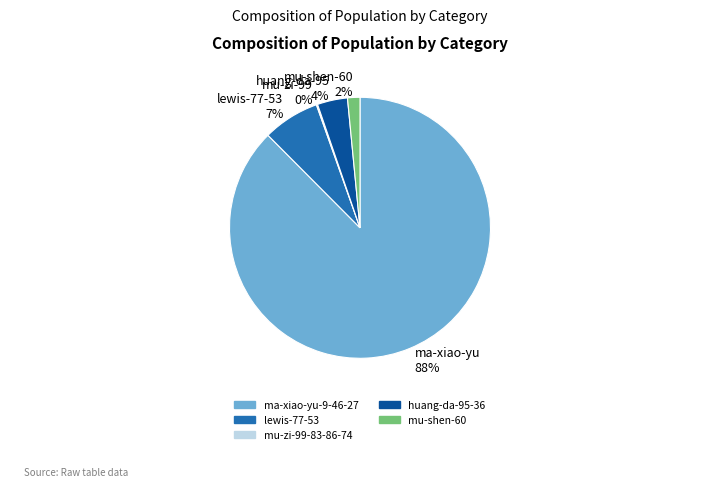

Combined, do mu-shen-60 and huang-da-95-36 account for over 50%?

No